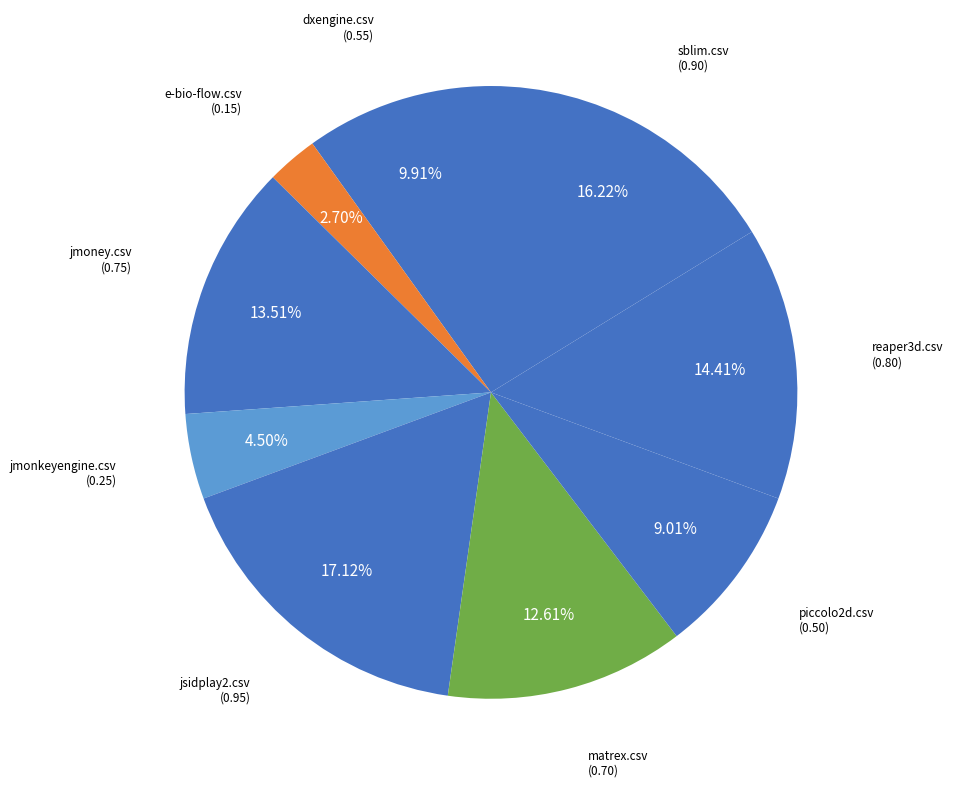

Which has a higher value, piccolo2d.csv or jmonkeyengine.csv?

piccolo2d.csv